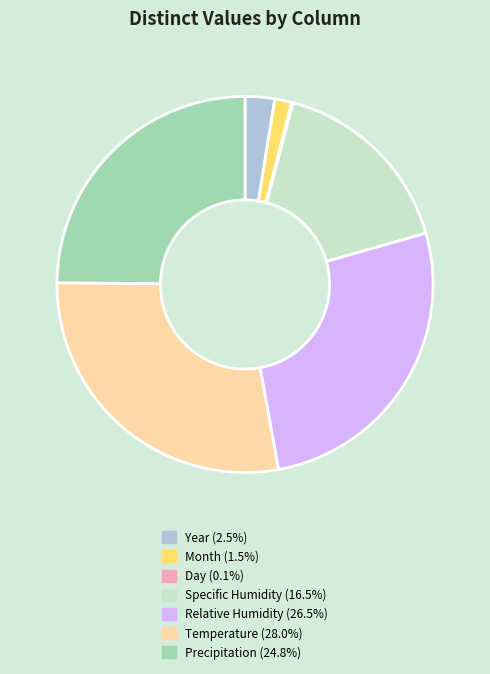

True or false: Temperature accounts for 28% of the total.

True